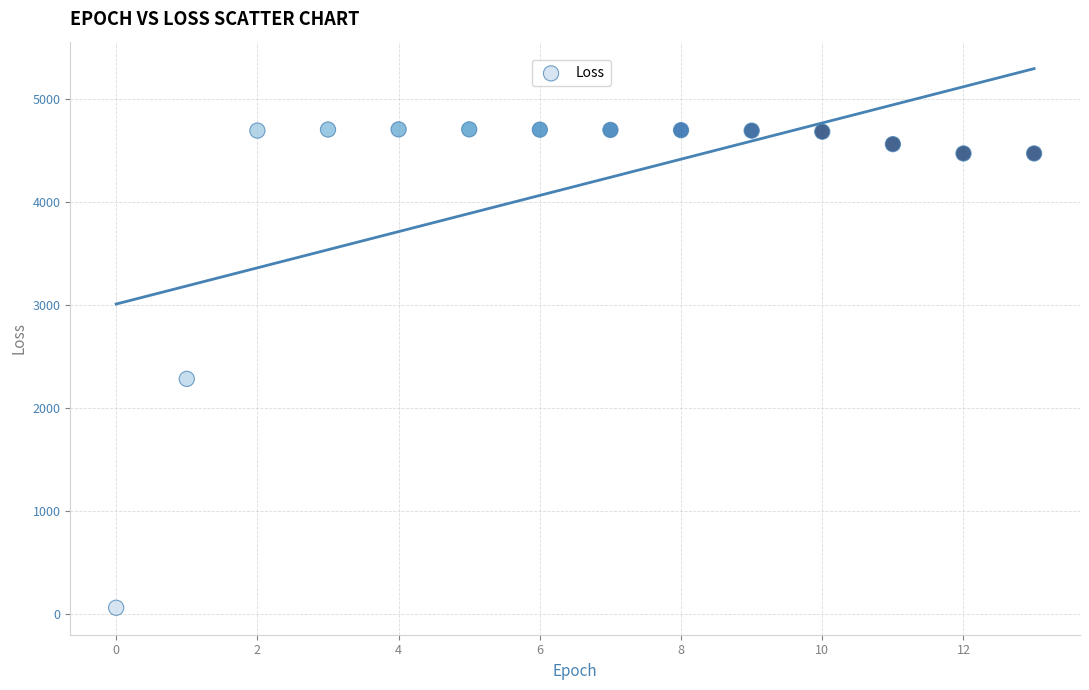

What is the range of Y values (max minus min)?

4643.3